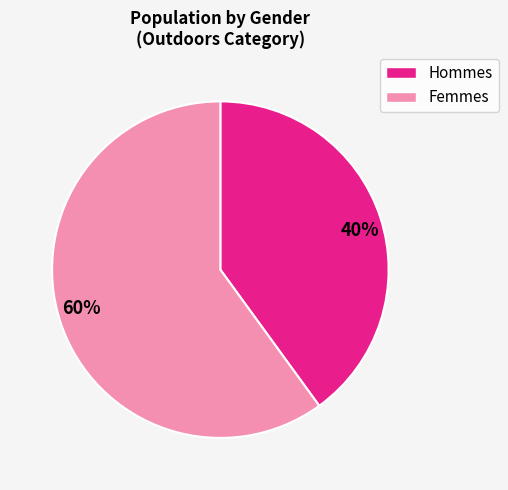

Which slice is the largest?

60%